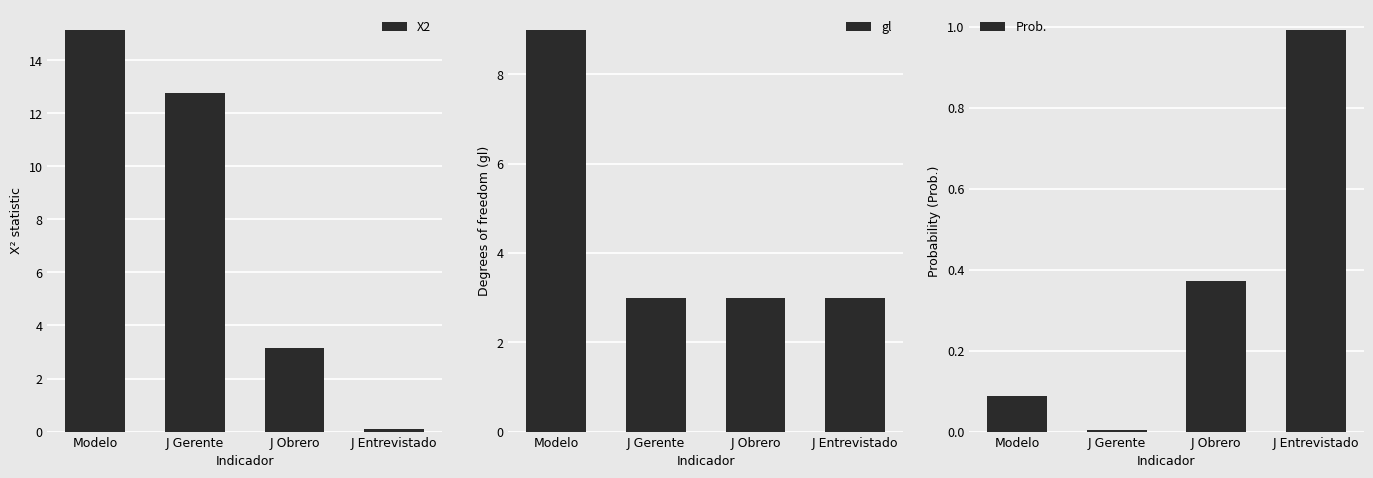

The value of X2 at J Obrero is 3.1. True or false?

True